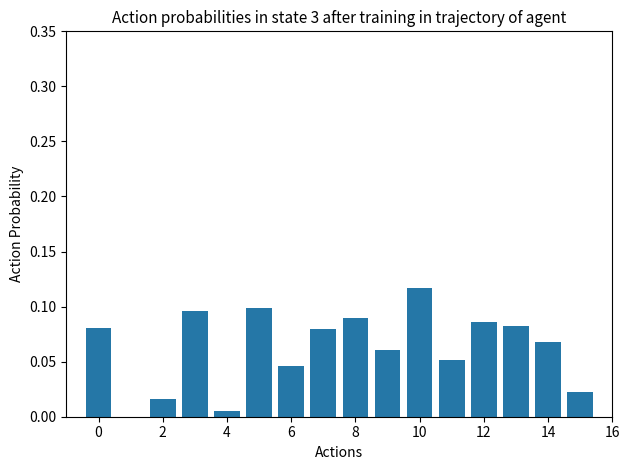

What is the sum of all values?

1.0